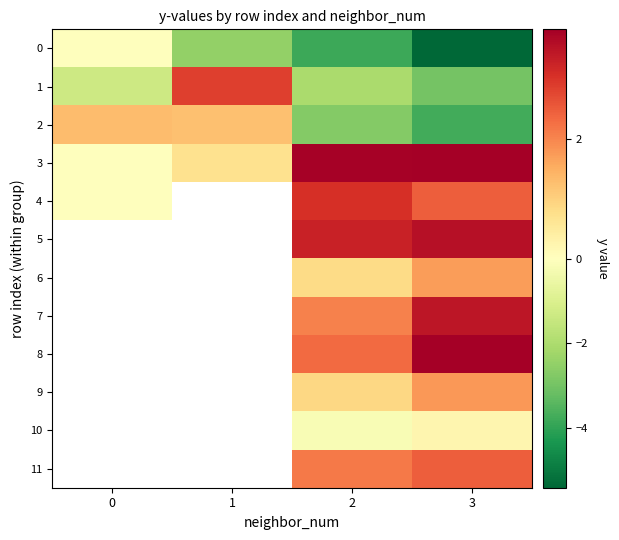

Which label corresponds to the largest value in the chart?

3